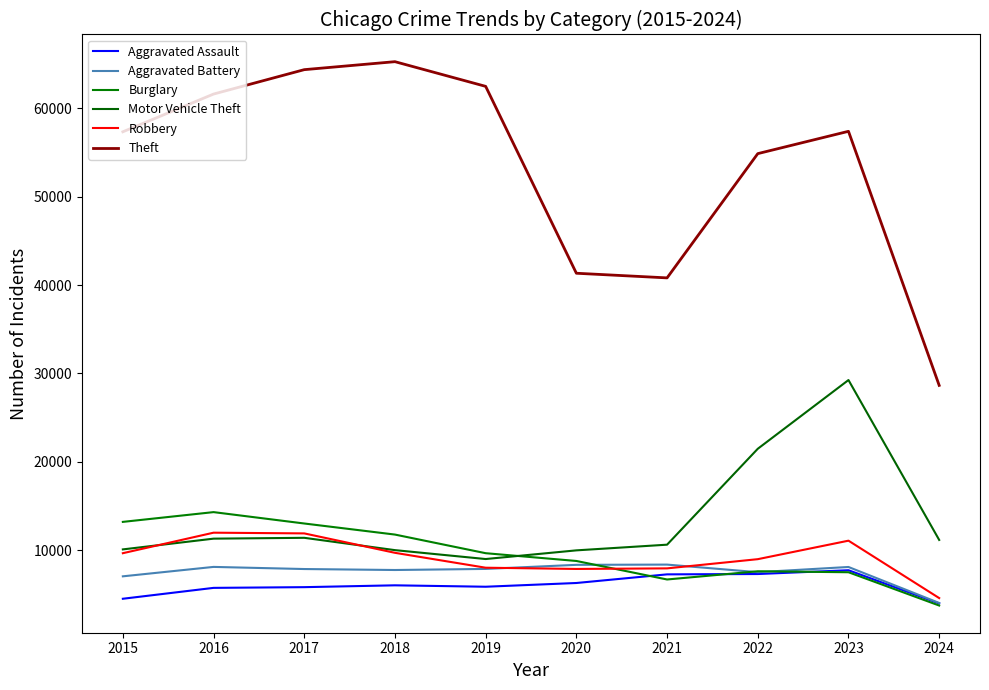

In Aggravated Assault, how many points are higher than both neighbors (excluding endpoints)?

2